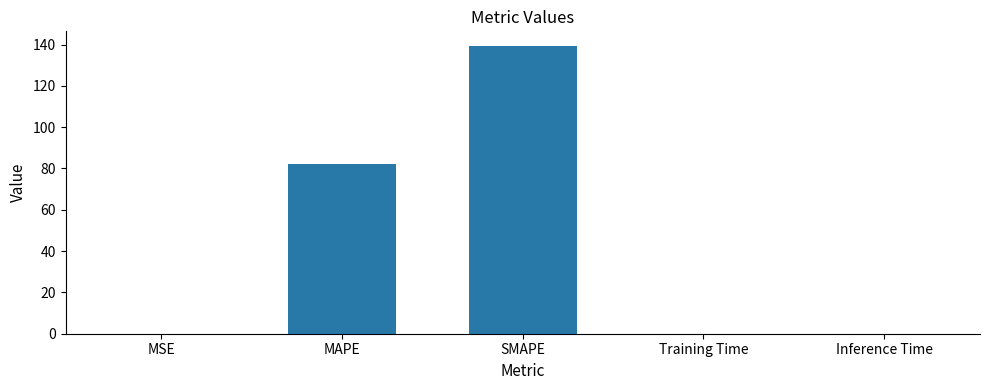

Which category has the highest value across all series?

SMAPE